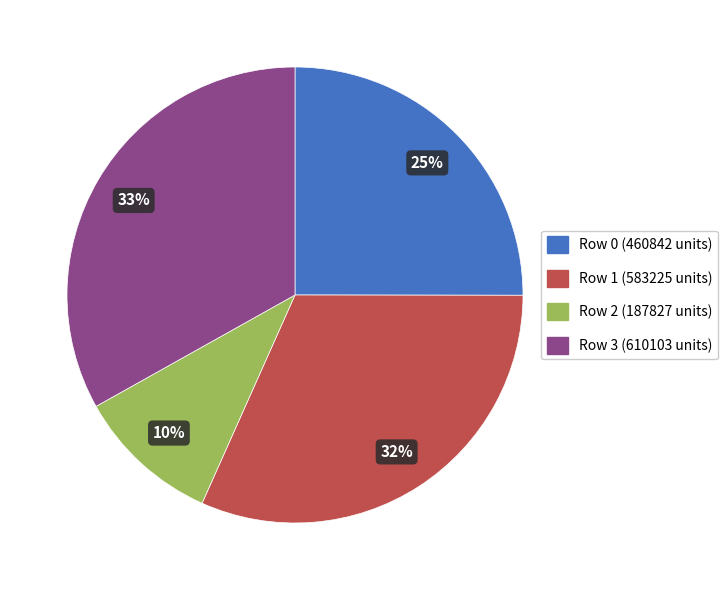

Does any single category account for the majority?

No